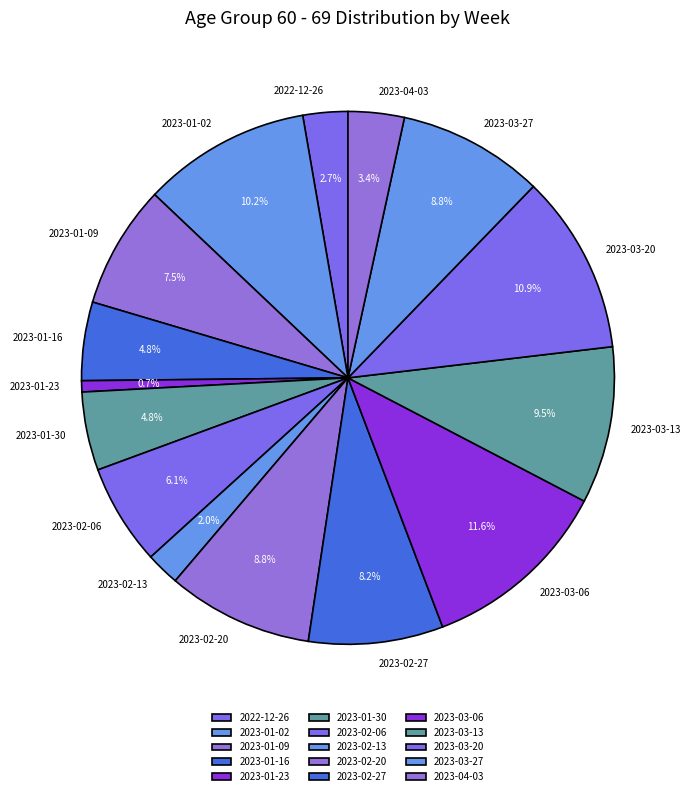

To the nearest percent, what percentage of the pie is 2023-04-03?

3%